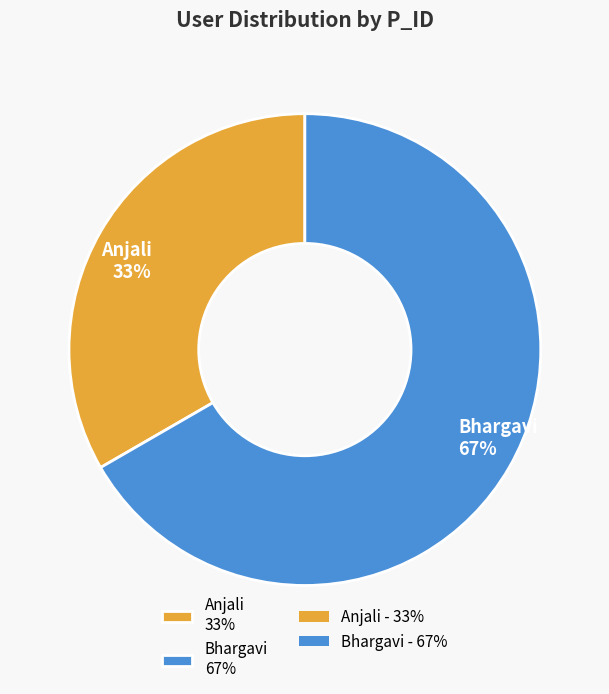

The Anjali slice represents 33% of the pie. True or false?

True